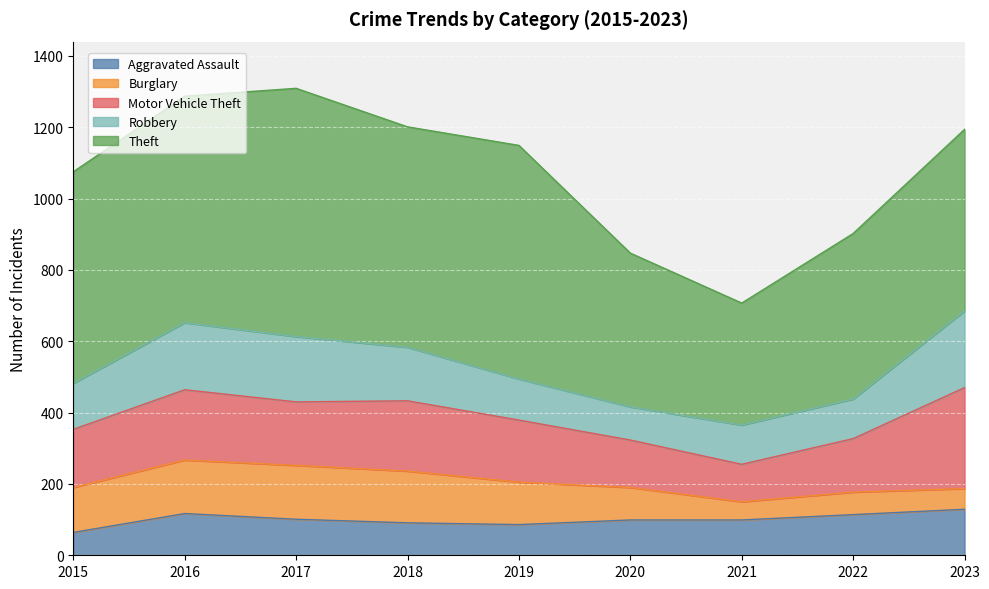

Is the value of Robbery at 2015 greater than the value of Motor Vehicle Theft at 2023?

No